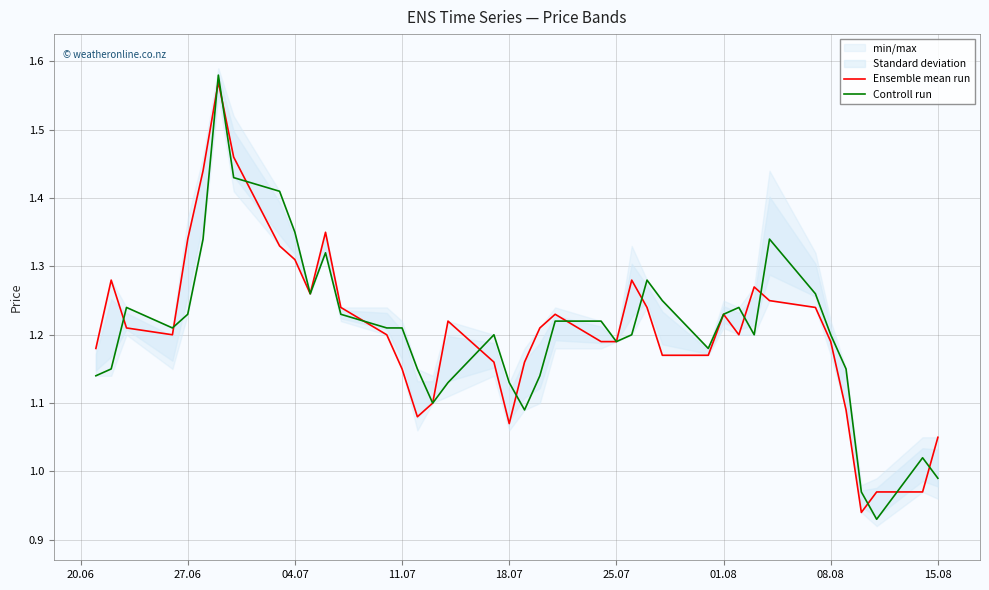

Which series has the largest total across all categories?

Ensemble mean run